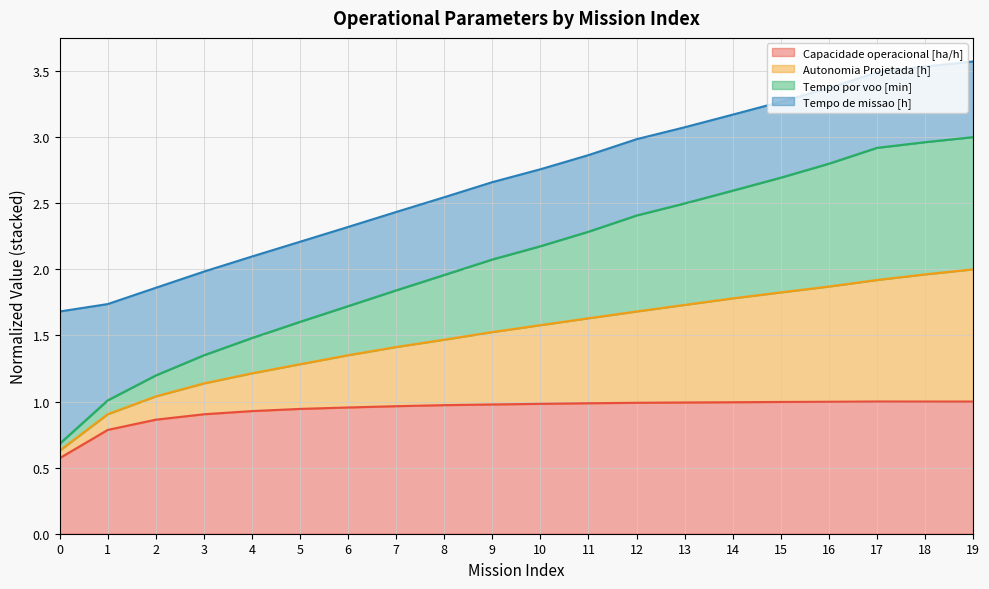

How many lines are shown in the chart?

4